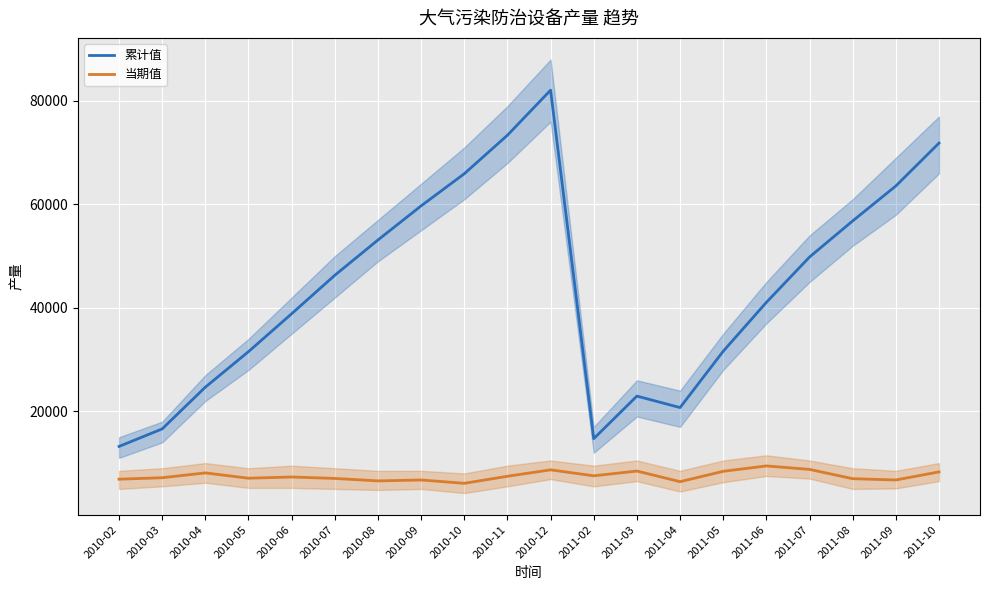

Rank the categories by 当期值 value from highest to lowest.

2011-06, 2011-07, 2010-12, 2011-03, 2011-05, 2011-10, 2010-04, 2011-02, 2010-11, 2010-06, 2010-03, 2010-05, 2010-07, 2011-08, 2010-02, 2011-09, 2010-09, 2010-08, 2011-04, 2010-10